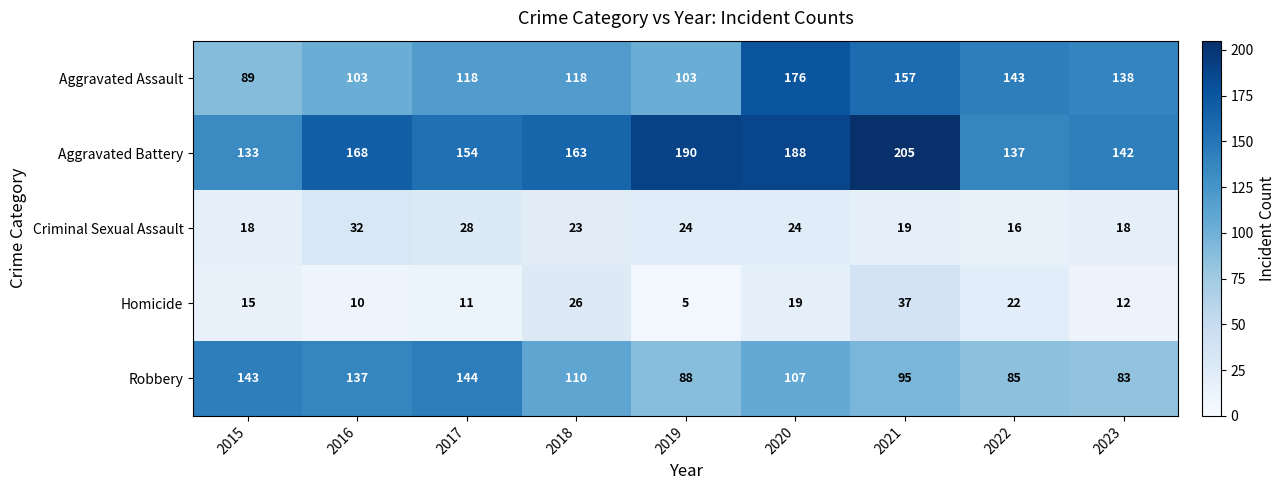

What is the difference between the maximum and minimum values in the Robbery series?

61